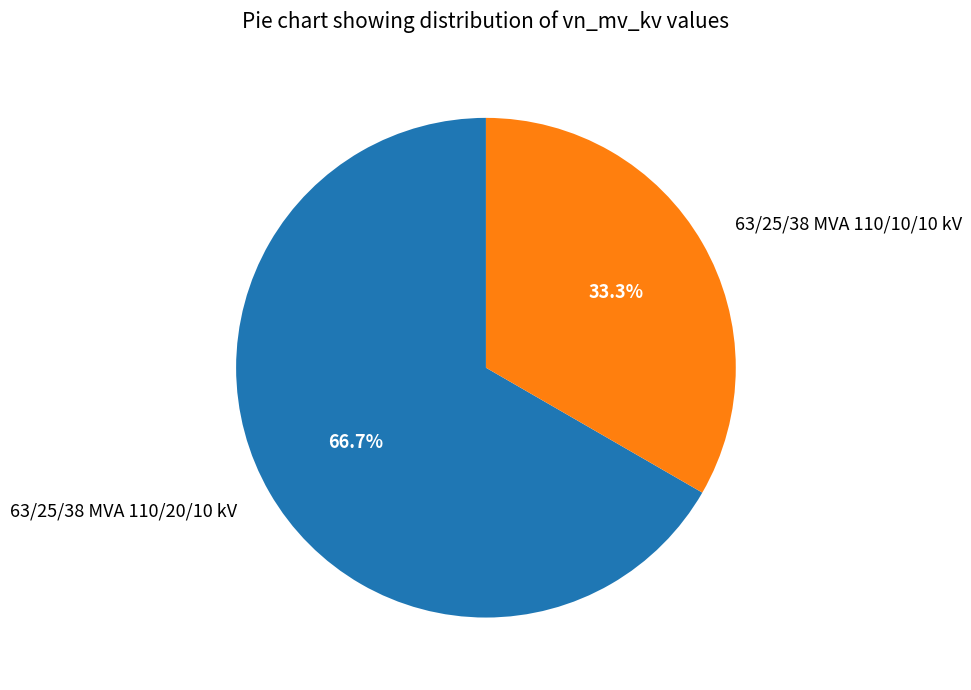

Which category has the smallest portion of the pie?

63/25/38 MVA 110/10/10 kV